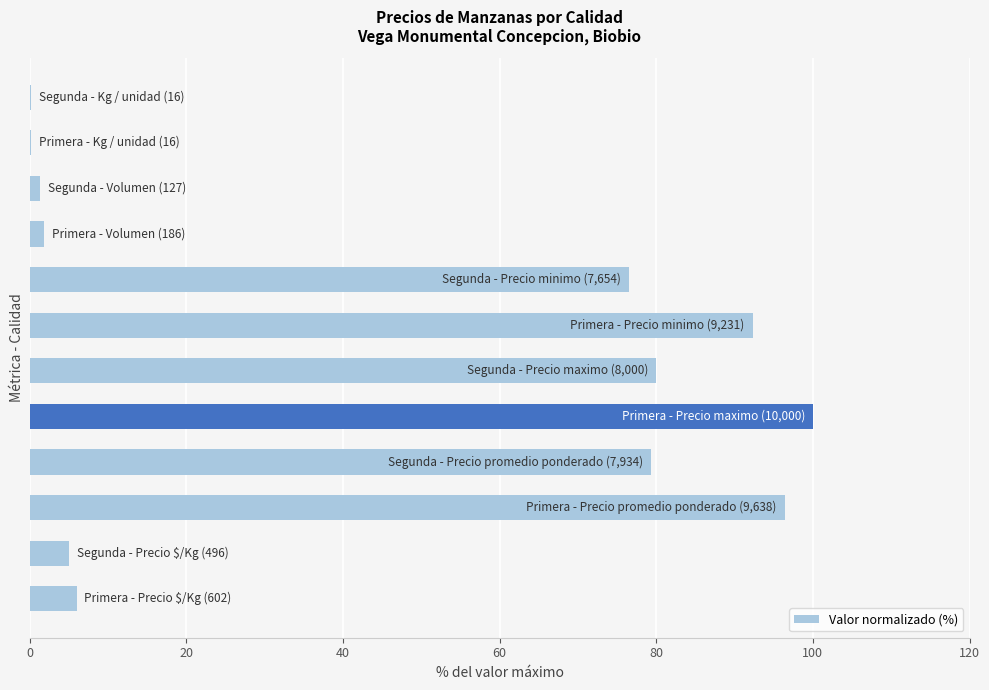

What is the maximum value shown in the chart?

100.0